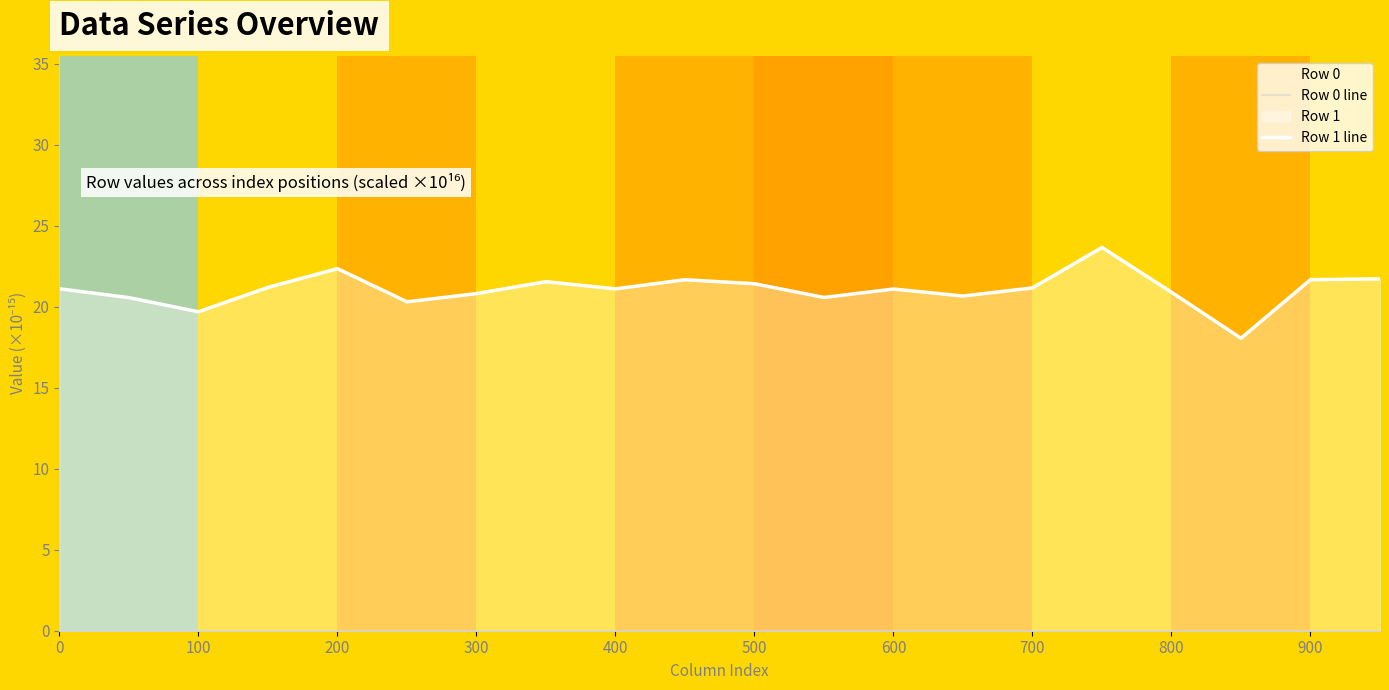

True or false: Row 1 line and Row 0 line intersect in this chart.

False